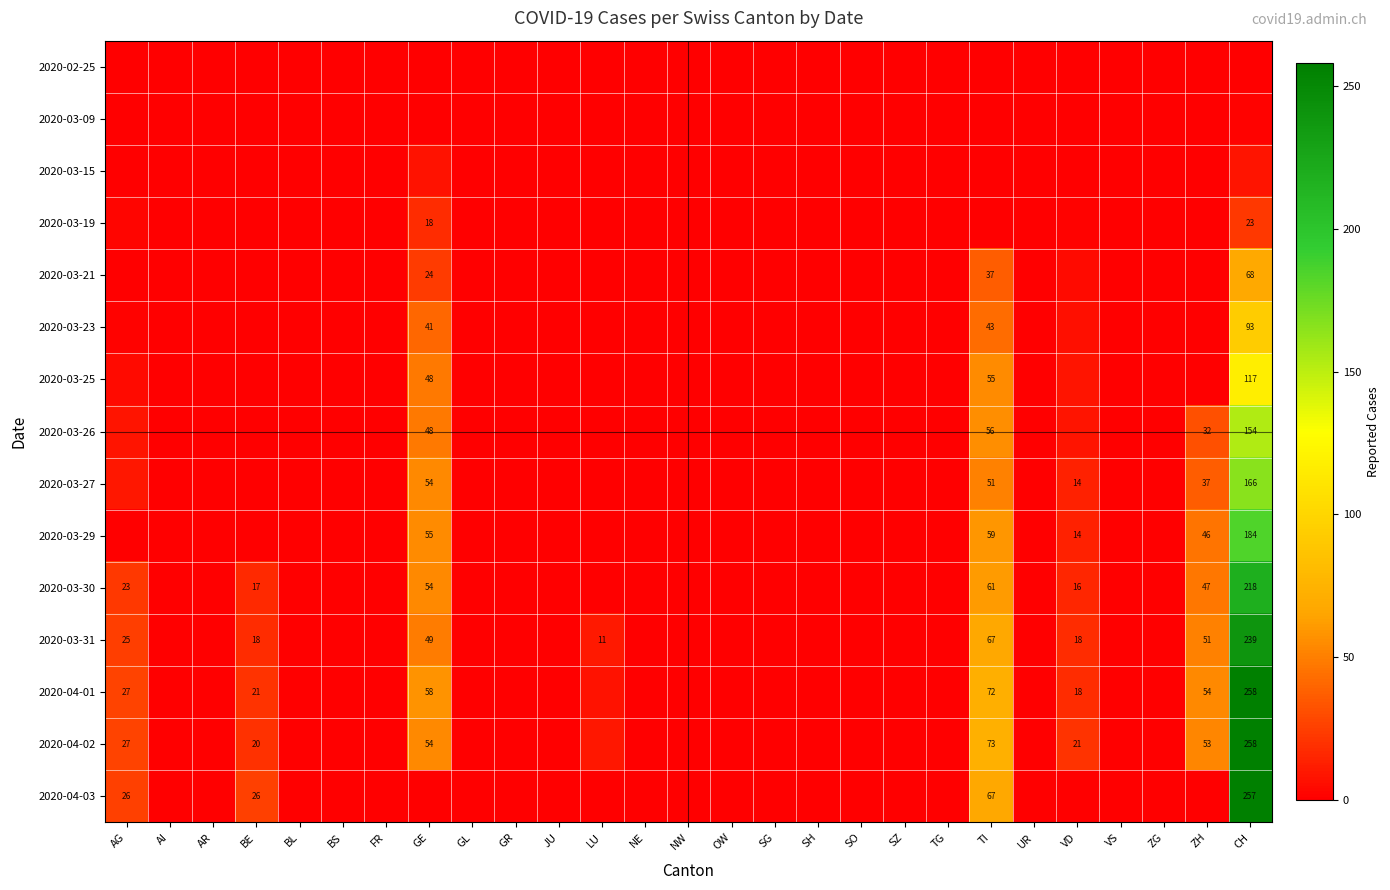

True or false: 2020-03-21 has a value of 36 at GE.

False